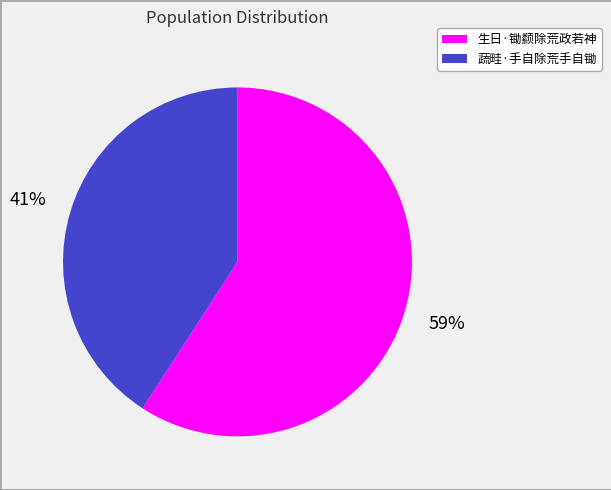

Which category has the biggest portion of the pie?

生日·锄颣除荒政若神